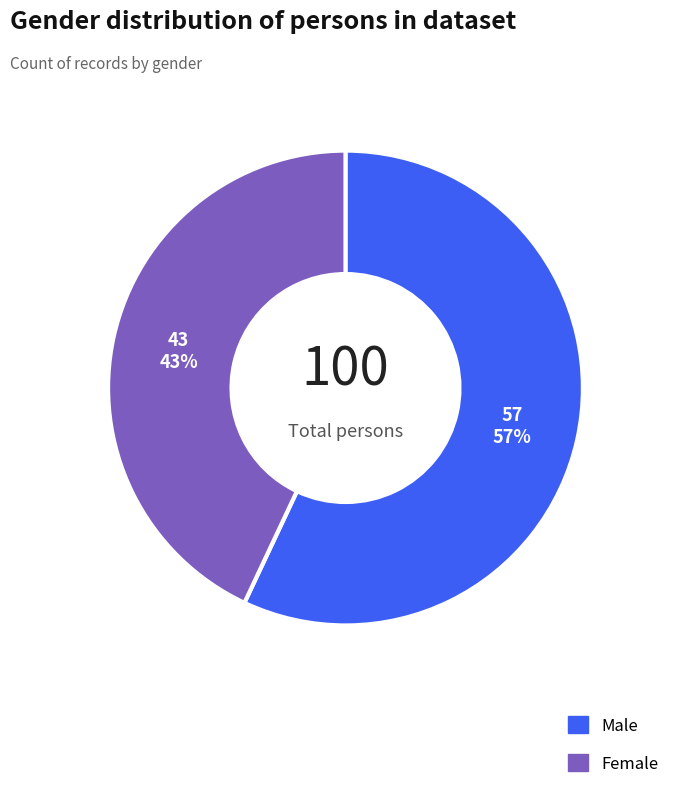

To the nearest percent, what is the average slice percentage?

50%